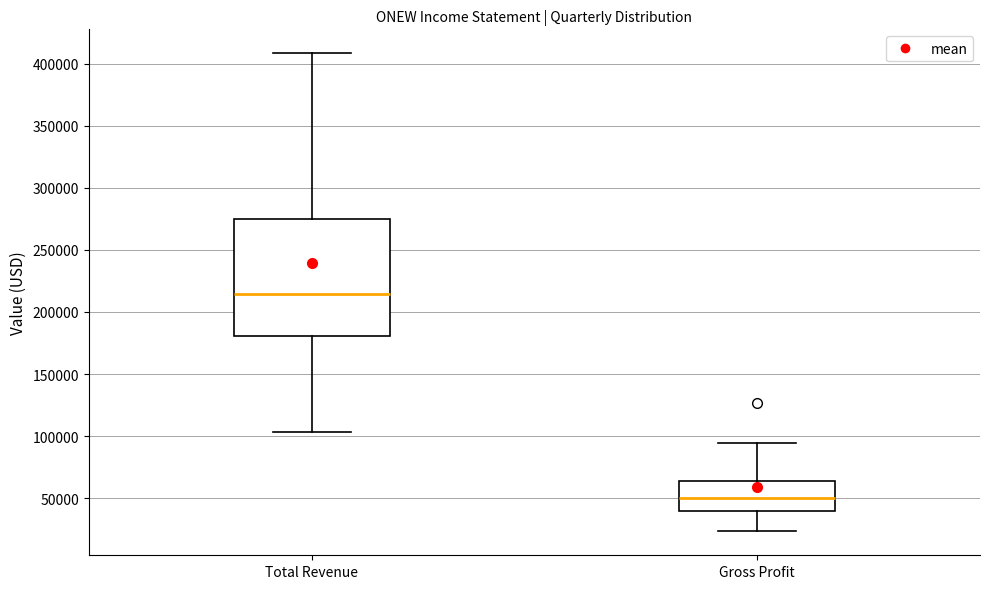

Reading left to right, read every box against the y-axis: the position of its median line, the range the box covers, and the ends of its whiskers. The values are not printed on the chart, so give them approximately, as read against the axis.

Total Revenue: median 215000, box 180000 to 275000, whiskers 105000 to 410000
Gross Profit: median 50000, box 40000 to 65000, whiskers 25000 to 95000